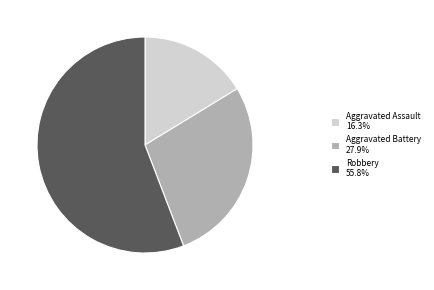

What is the ratio of the value at Aggravated Assault 16.3% to the value at Aggravated Battery 27.9%?

0.6